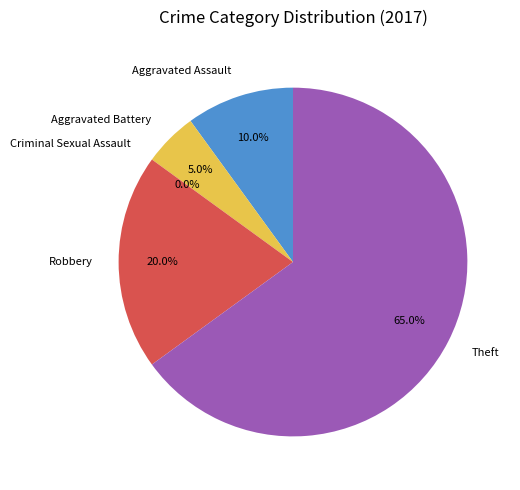

True or false: Aggravated Assault accounts for 1% of the total.

False